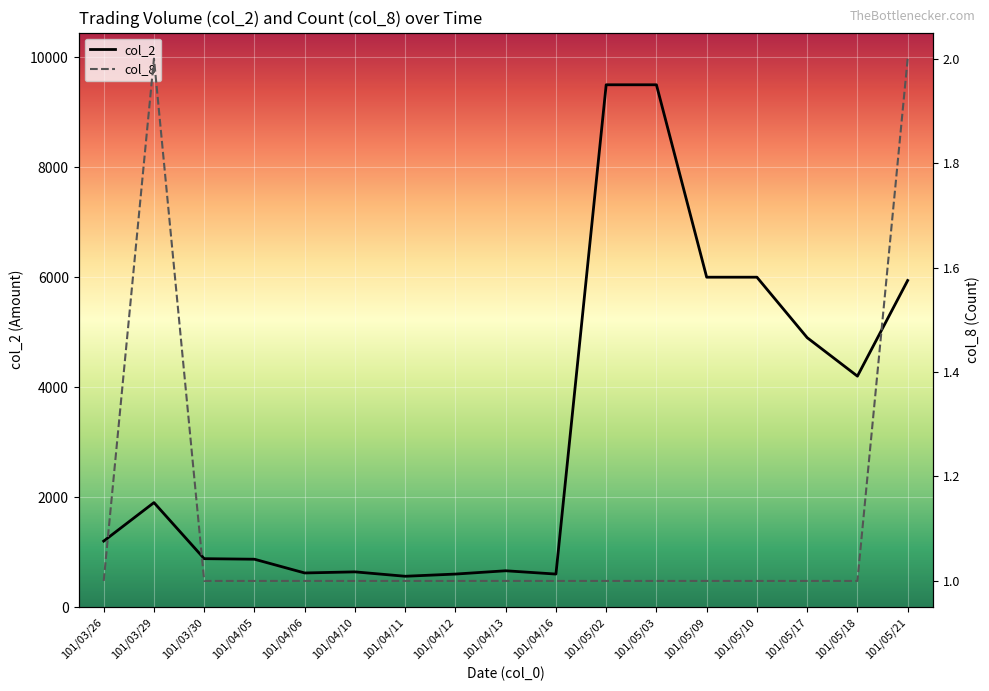

What is the spread (max minus min) of values at 101/05/02?

9499